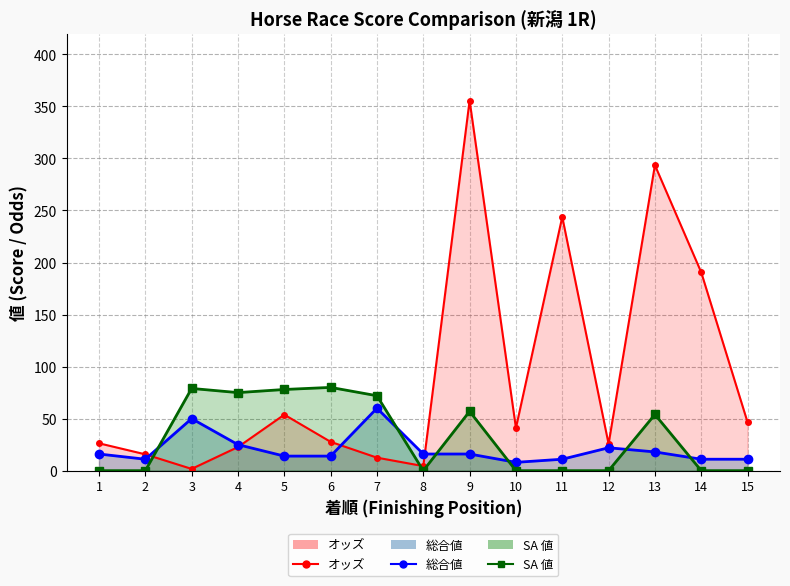

What are all the series names shown in the legend?

オッズ (line), 総合値 (line), SA 値 (line)